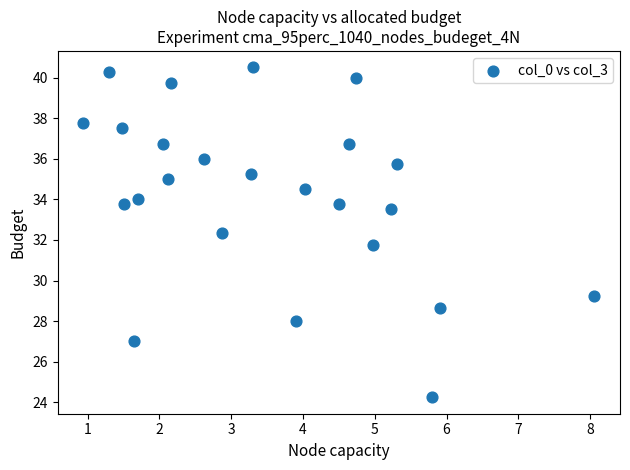

What is the range of X values (max minus min)?

7.1